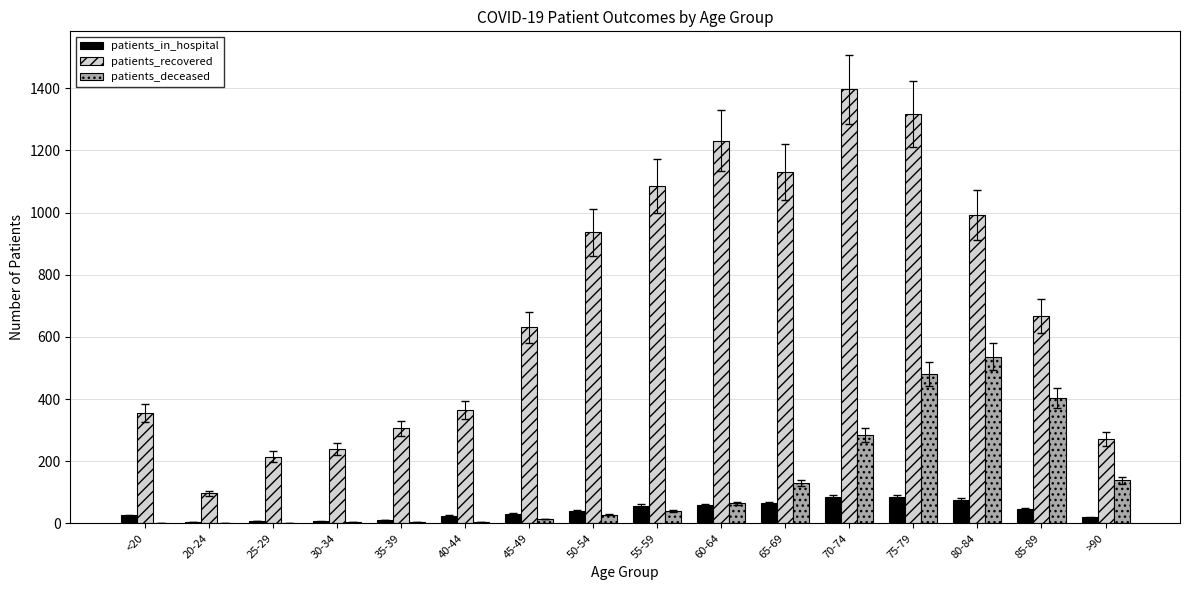

The patients_in_hospital series shows 47 at 85-89. True or false?

True